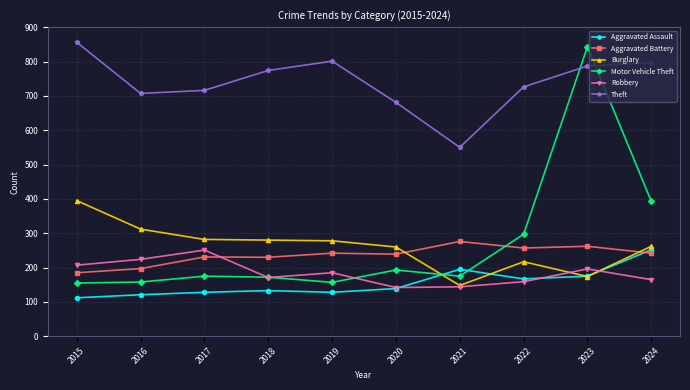

Is this an area chart (filled region under the line)?

No